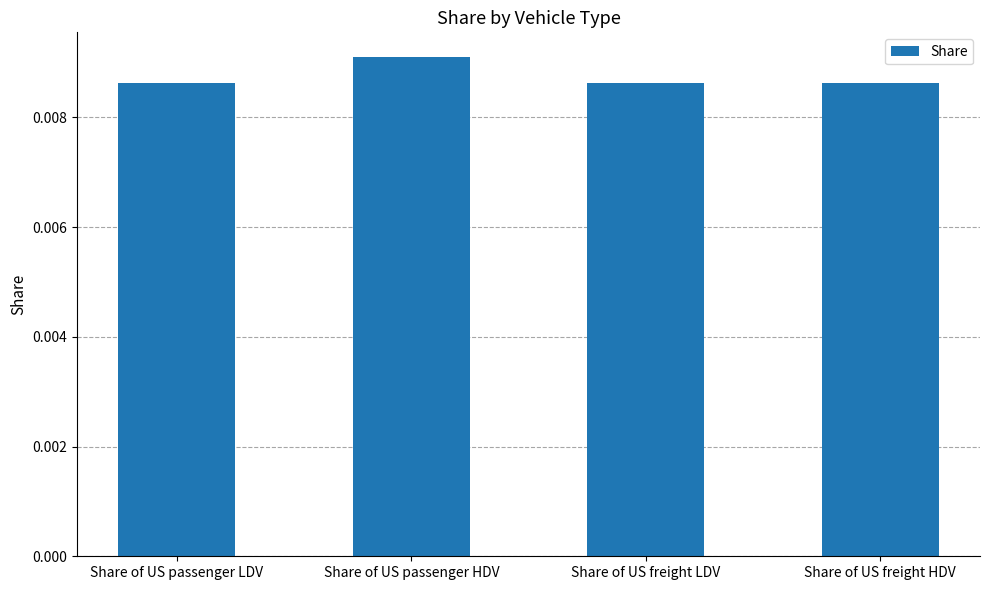

What is the label of the 4th bar from the right?

Share of US passenger LDV